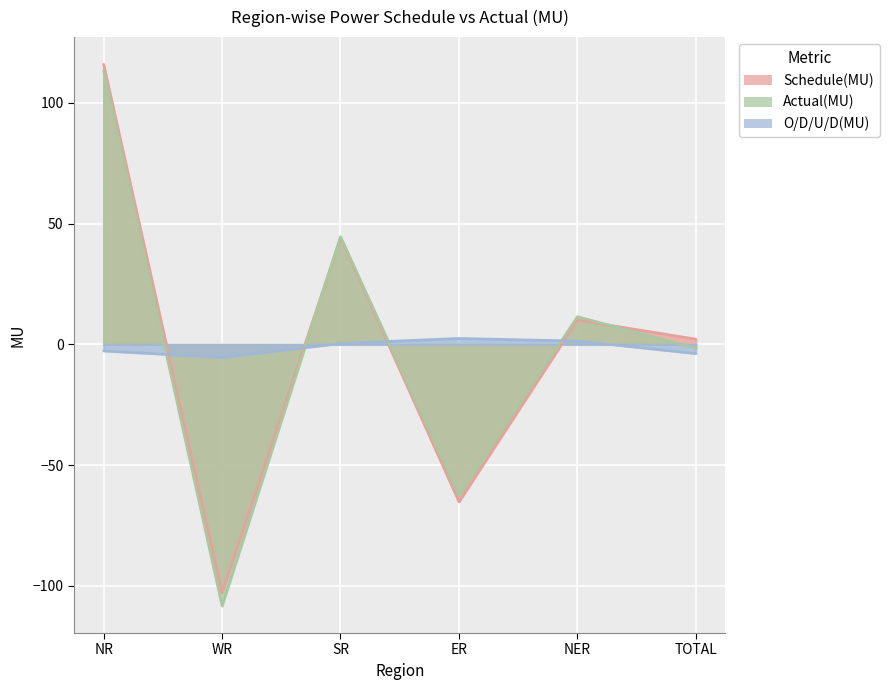

At which label does Actual(MU) first exceed 11?

NR